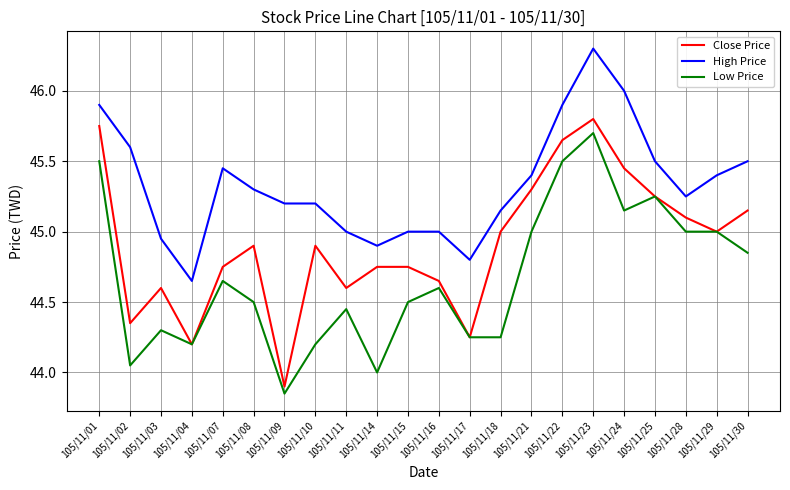

Which series has the largest total across all categories?

High Price